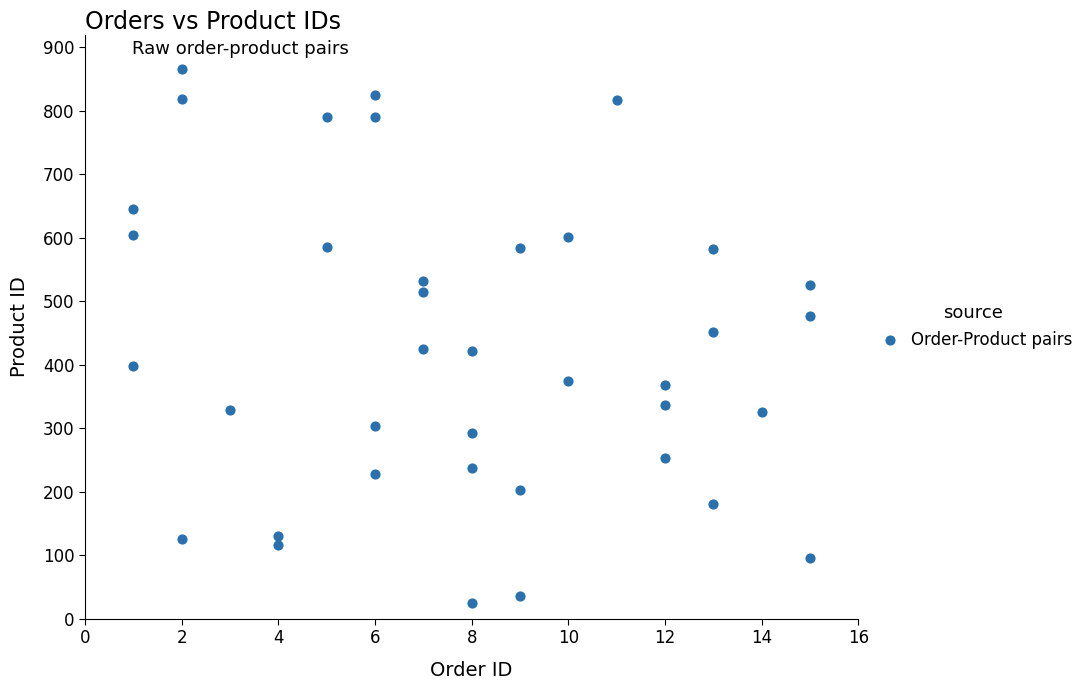

What is the range of X values (max minus min)?

14